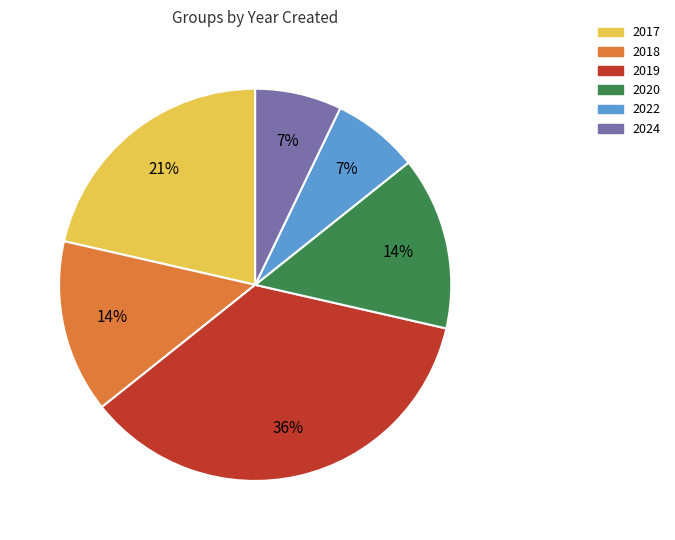

To the nearest percent, what is the difference between the largest and smallest slice percentages?

29%